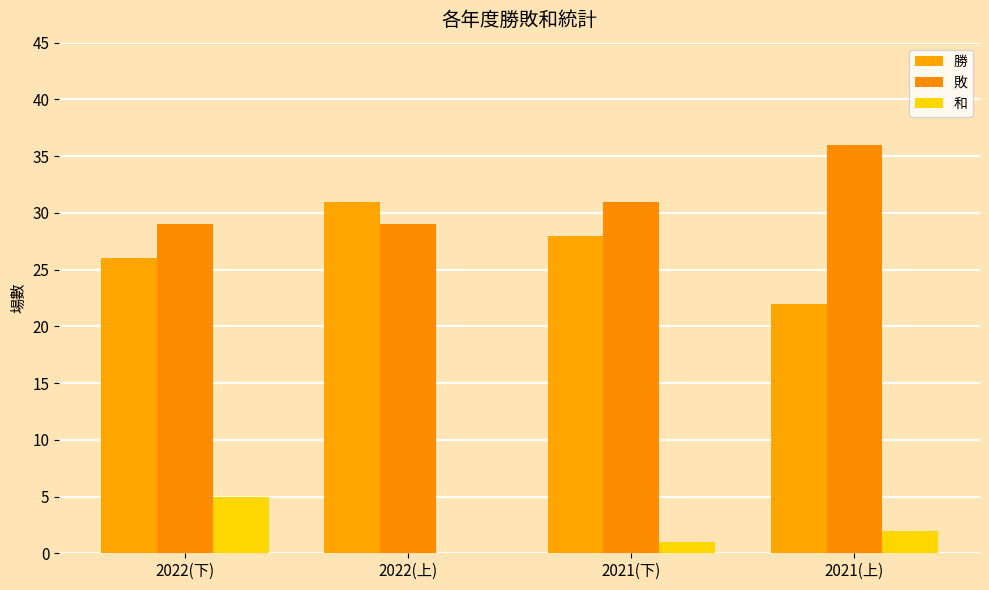

Where does the 敗 series first go above 31?

2021(上)